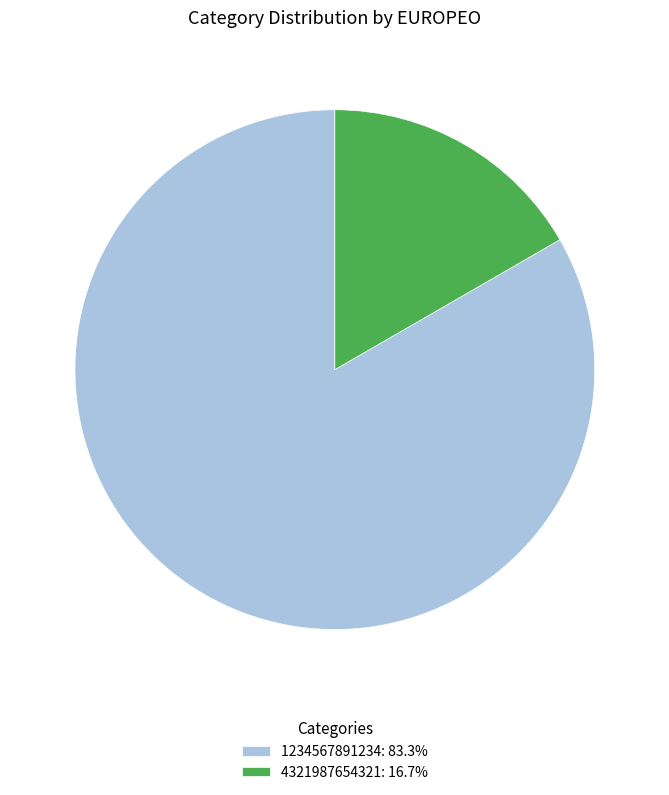

Does any single category account for the majority?

Yes